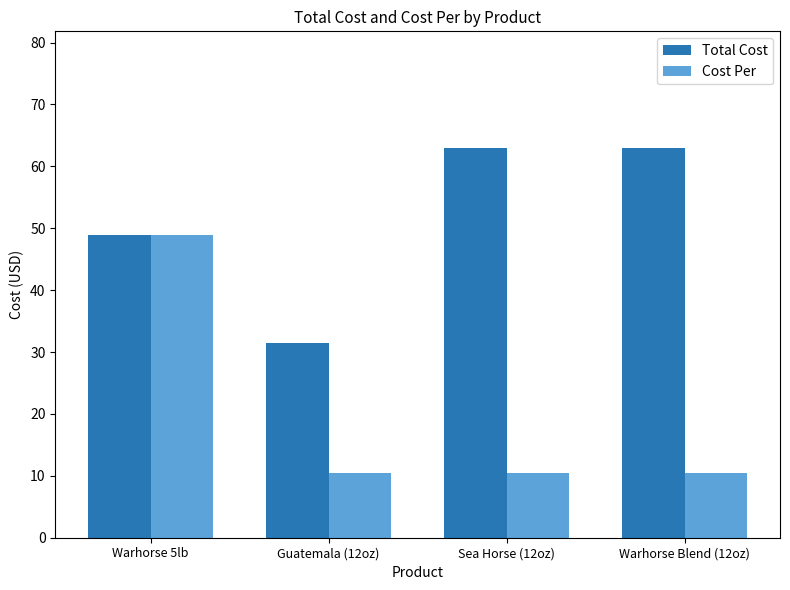

Reading right to left, transcribe all the data shown in this chart.

Total Cost: Warhorse Blend (12oz)=62.9	Sea Horse (12oz)=62.9	Guatemala (12oz)=31.5	Warhorse 5lb=49.0
Cost Per: Warhorse Blend (12oz)=10.5	Sea Horse (12oz)=10.5	Guatemala (12oz)=10.5	Warhorse 5lb=49.0